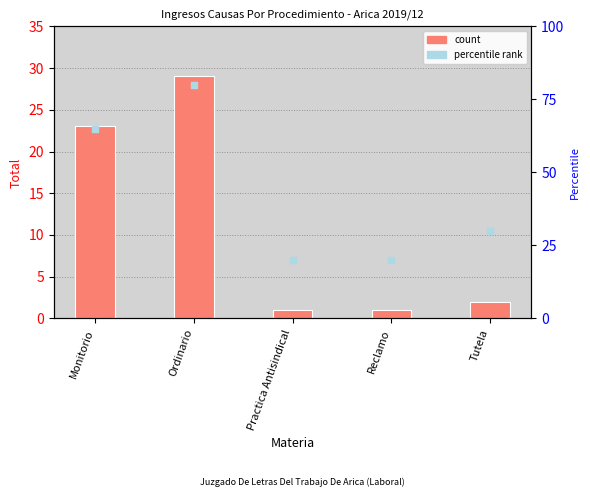

Is the value of percentile rank at Practica Antisindical greater than the value of Total at Ordinario?

No